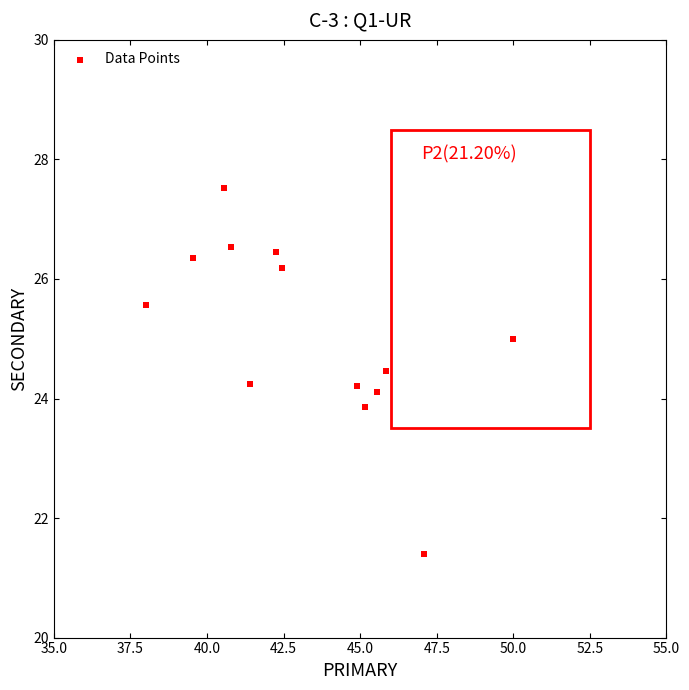

What is the range of X values (max minus min)?

12.0